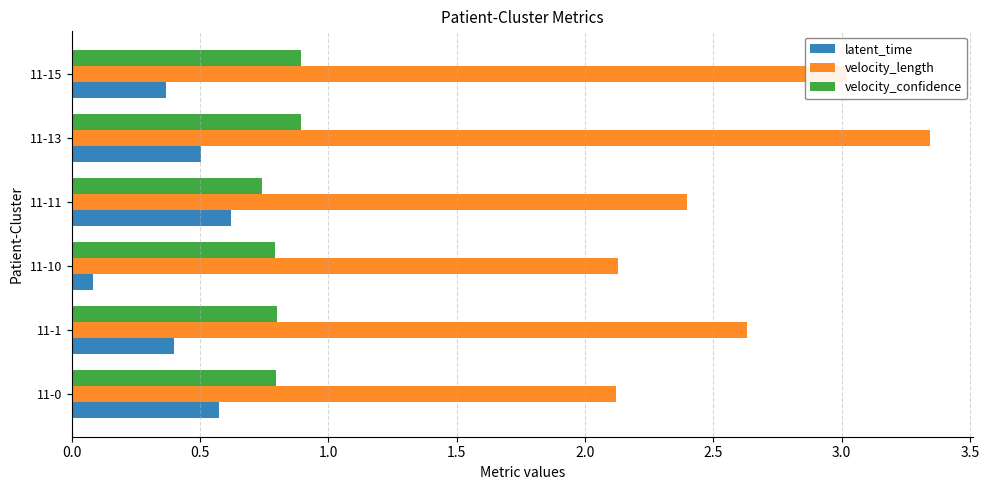

Which series has the largest total across all categories?

velocity_length